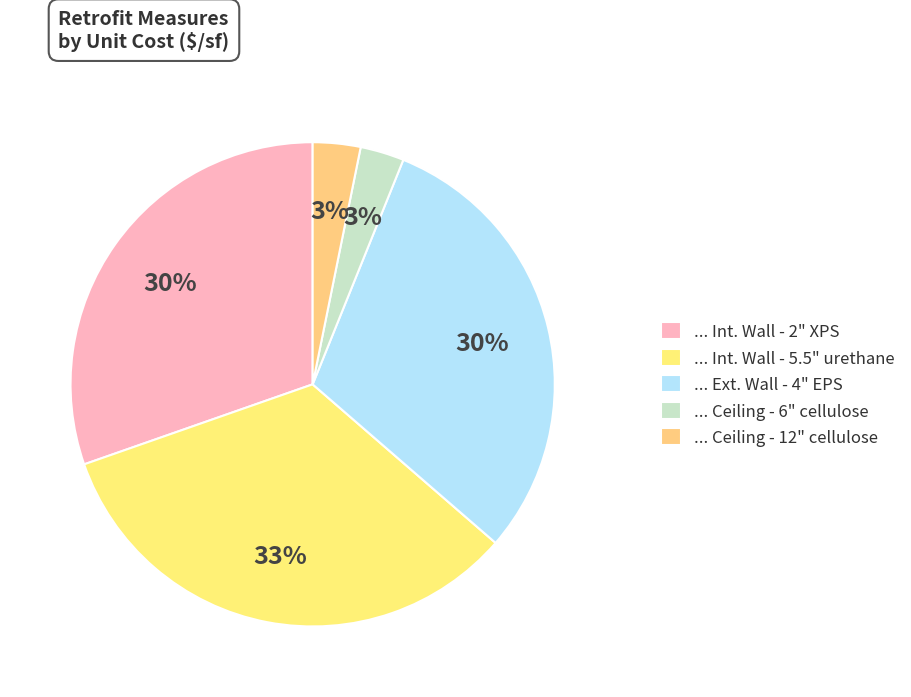

To the nearest percent, what is the average slice percentage?

20%